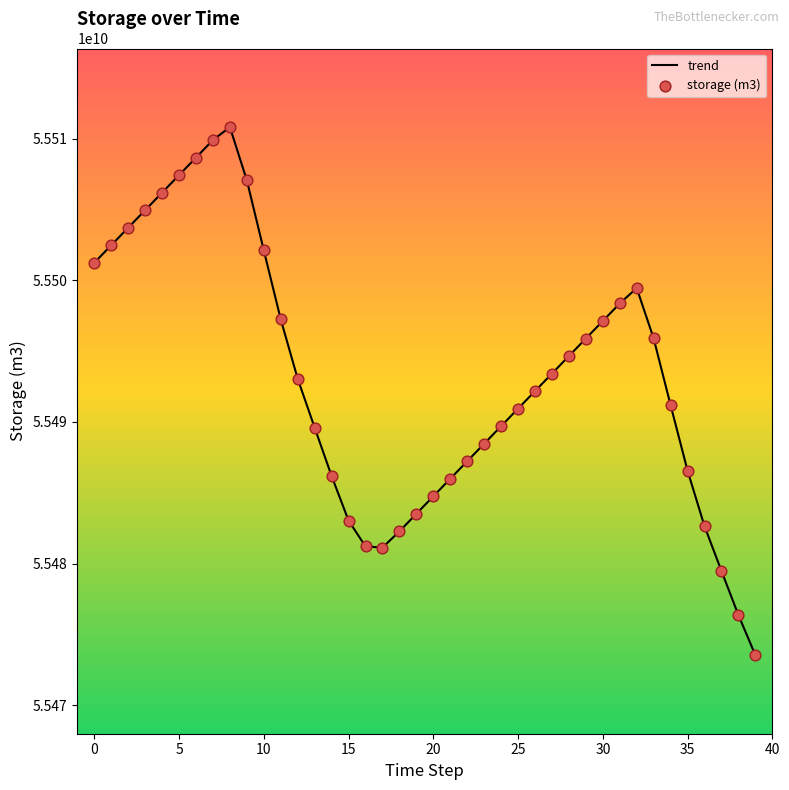

What is the minimum value shown in the chart?

55473539773.9